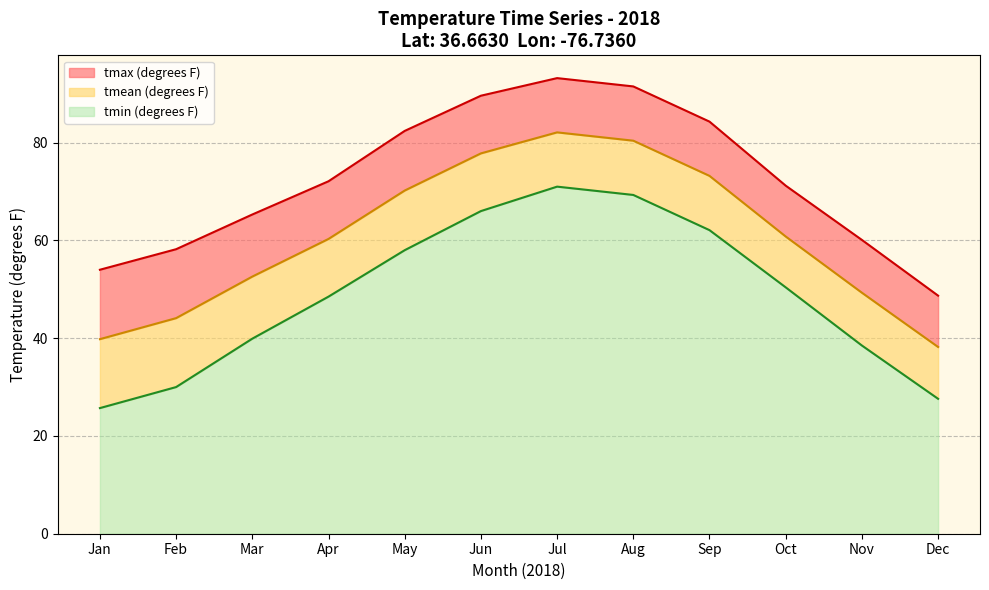

True or false: tmean and tmax intersect in this chart.

False